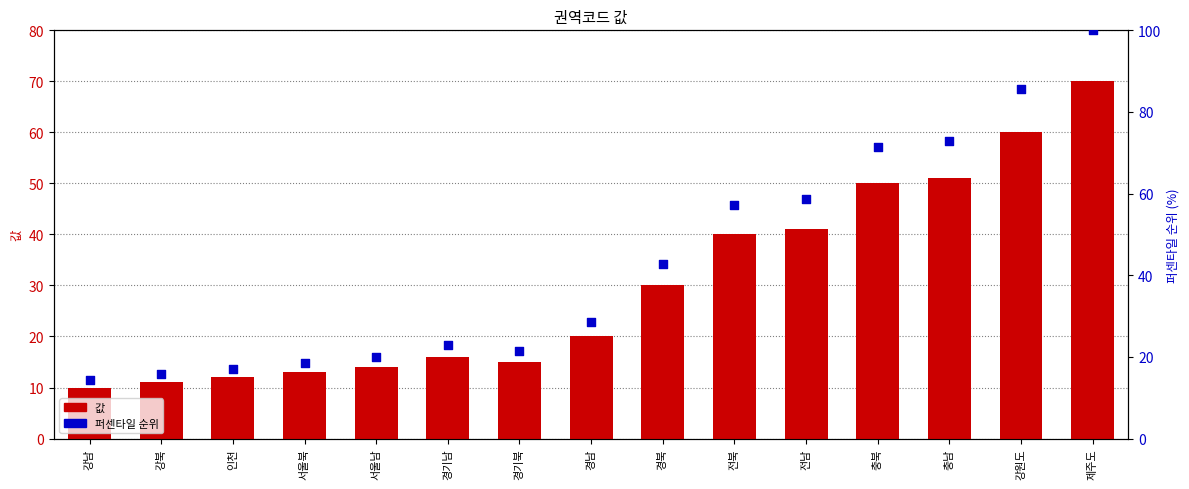

Is the value of 퍼센타일 순위 at 강북 greater than the value of 값 at 서울남?

Yes